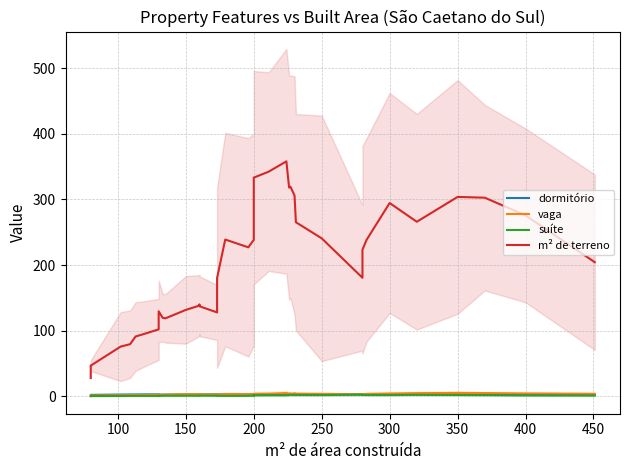

Which series has the widest spread of values?

m² de terreno